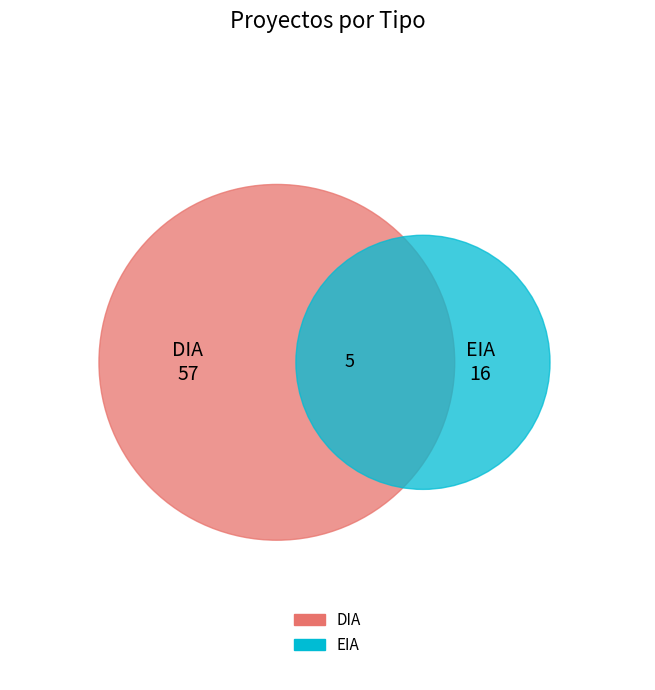

Which category has the smallest portion of the pie?

EIA